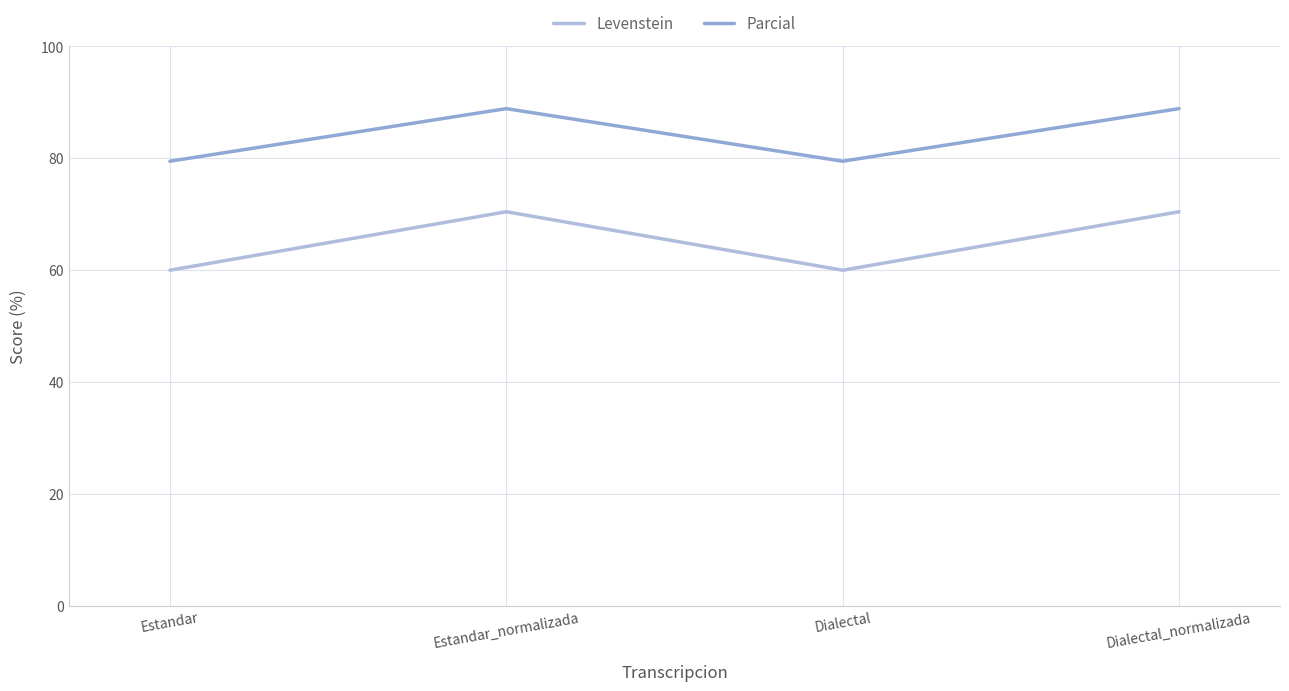

Is the value of Levenstein at Estandar_normalizada greater than the value of Parcial at Dialectal?

No